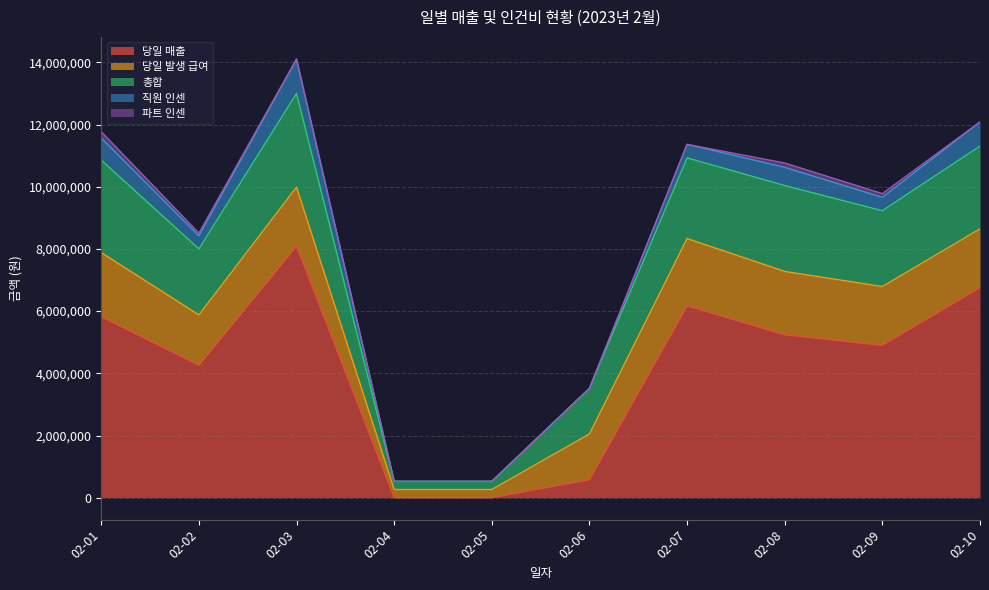

At which label does 당일 발생 급여 first exceed 1889448?

02-01